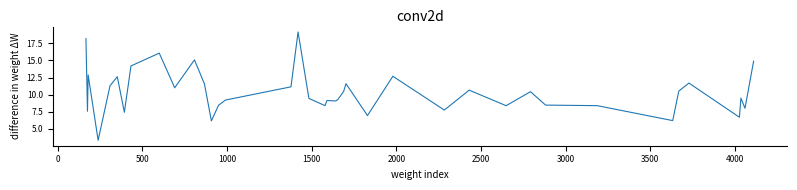

What is the greatest value displayed?

19.2